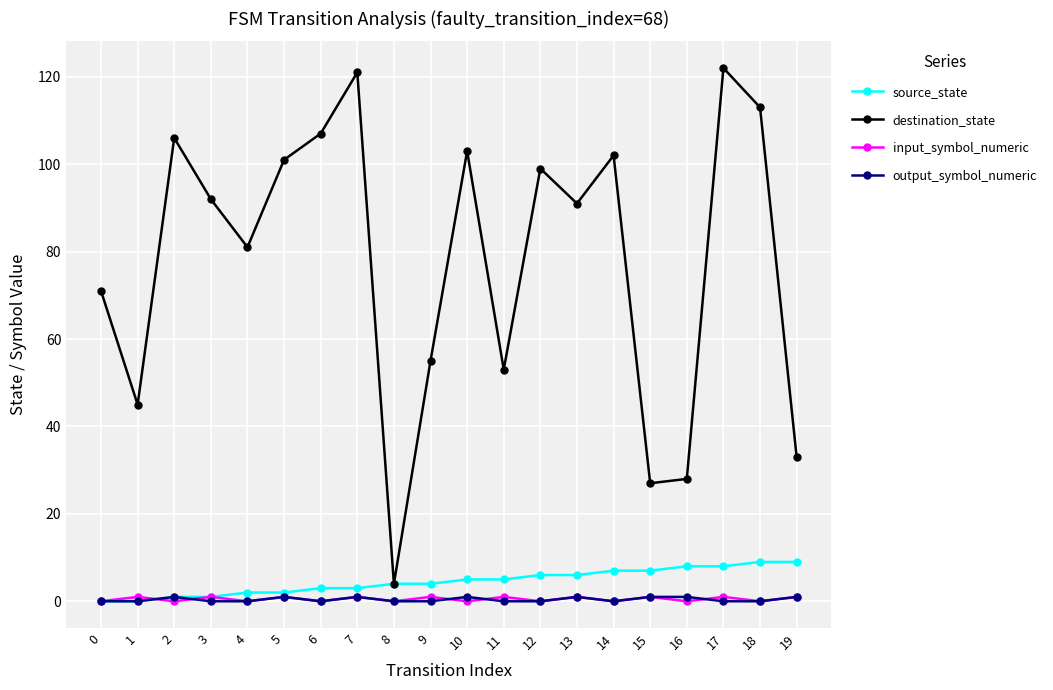

What is the difference between the destination_state values at 0 and 2?

35